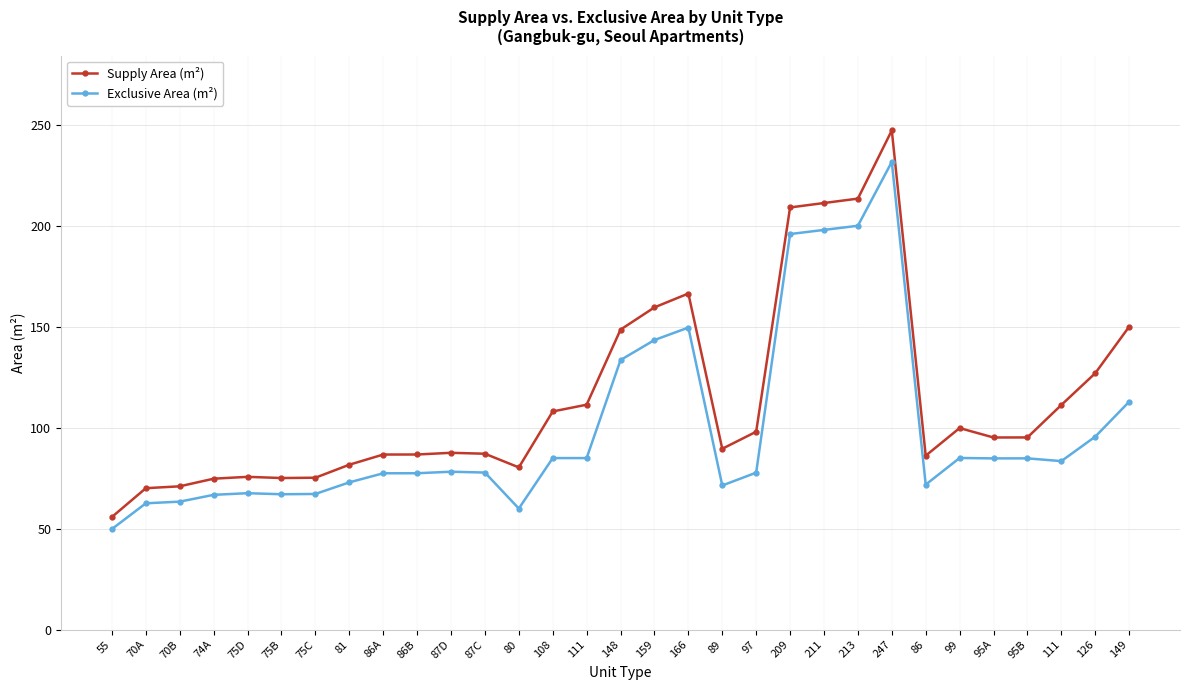

Count the number of categories in the chart.

31